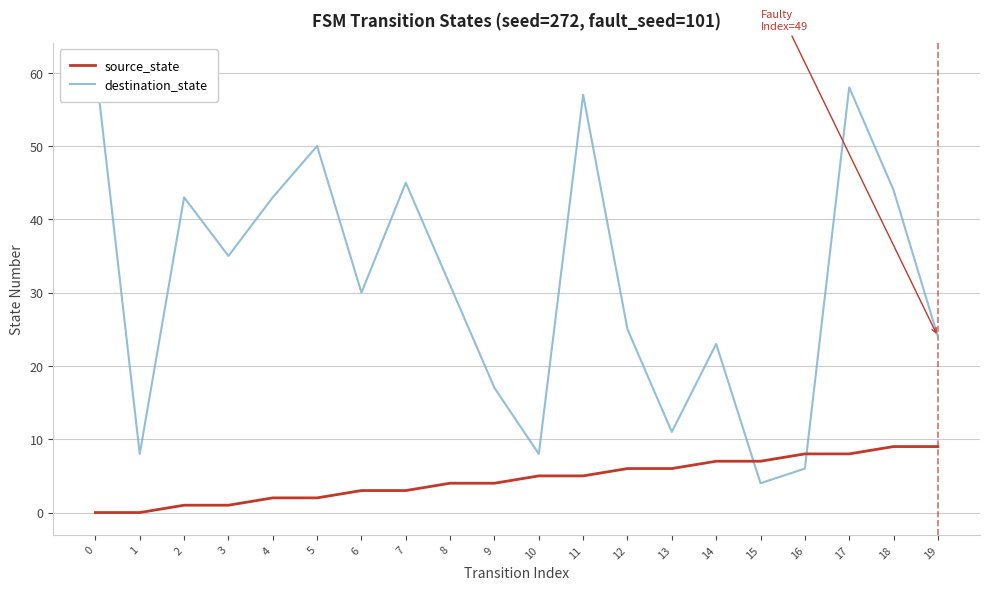

Count the source_state values in the range 2 to 7.

12